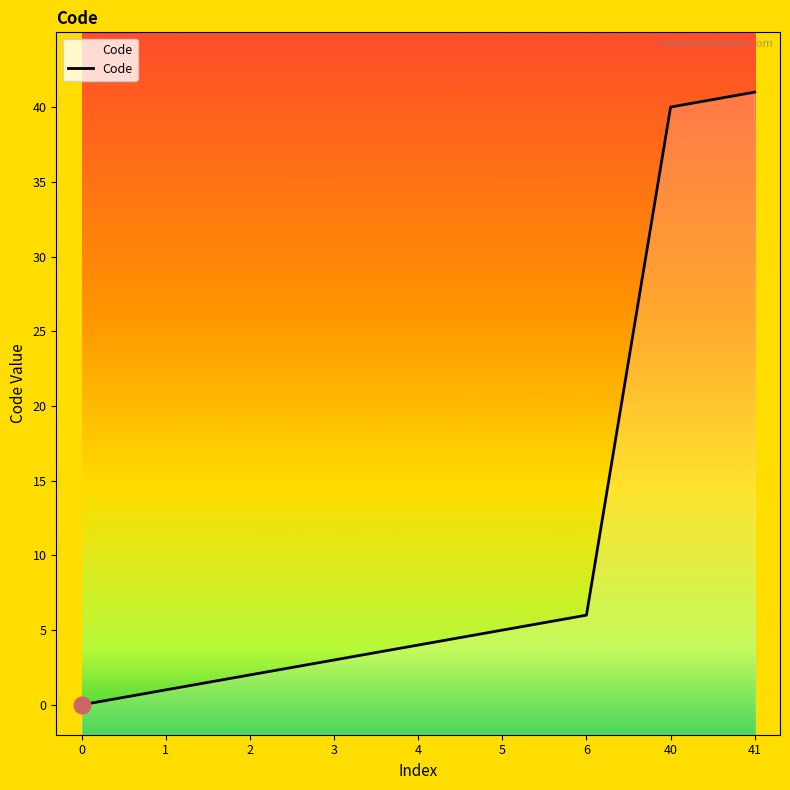

List the labels in order of value, smallest first.

0, 1, 2, 3, 4, 5, 6, 40, 41